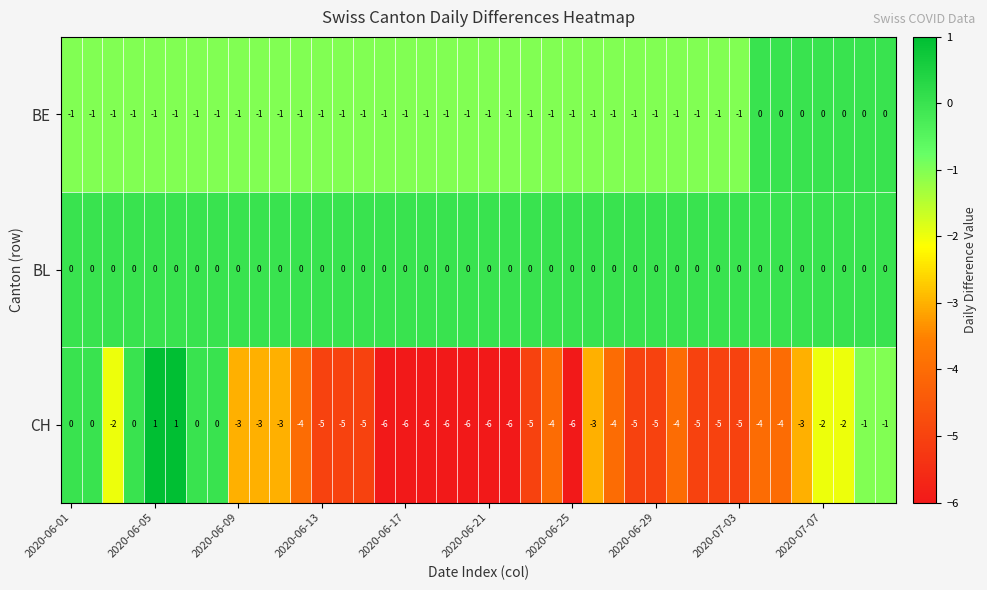

List the series in order of their overall mean, highest first.

BL, BE, CH